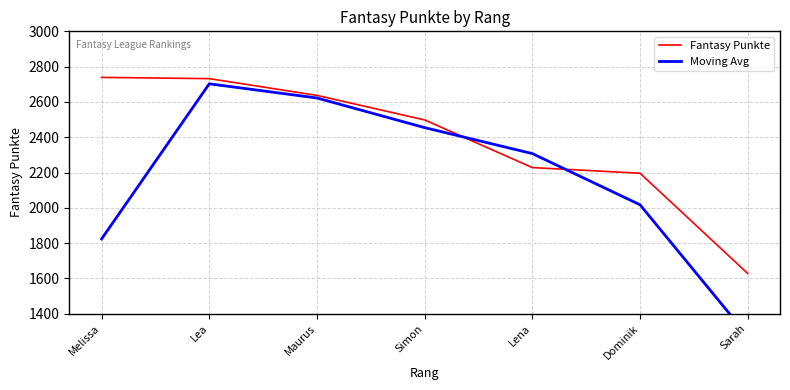

After their last crossing, which series has the higher values: Moving Avg or Fantasy Punkte?

Fantasy Punkte